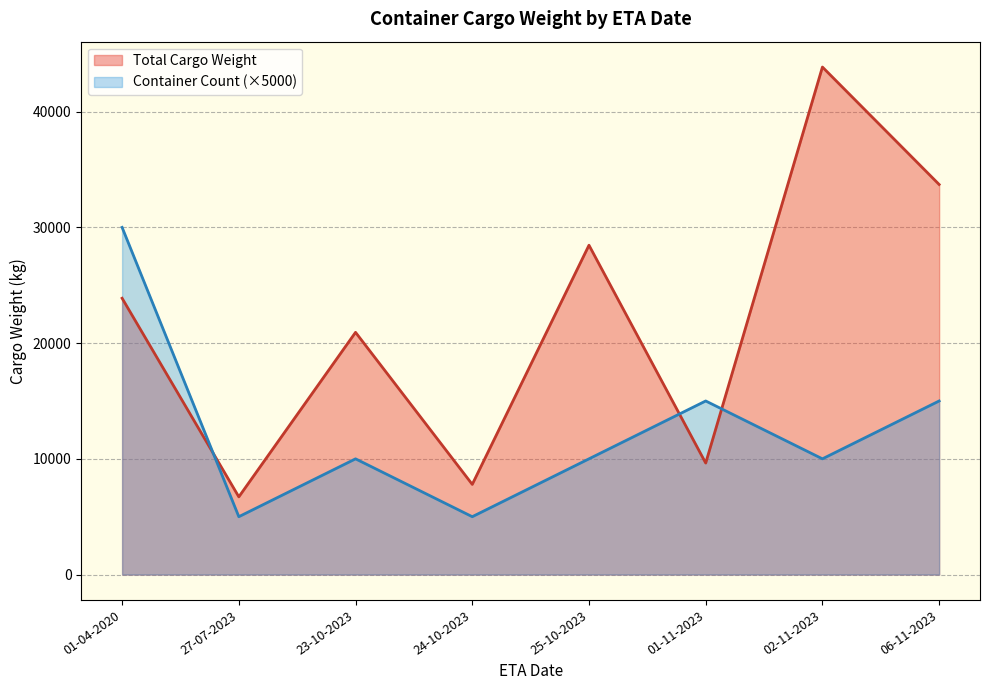

Is the value of Container Count (×5000) at 24-10-2023 greater than the value of Total Cargo Weight at 27-07-2023?

No